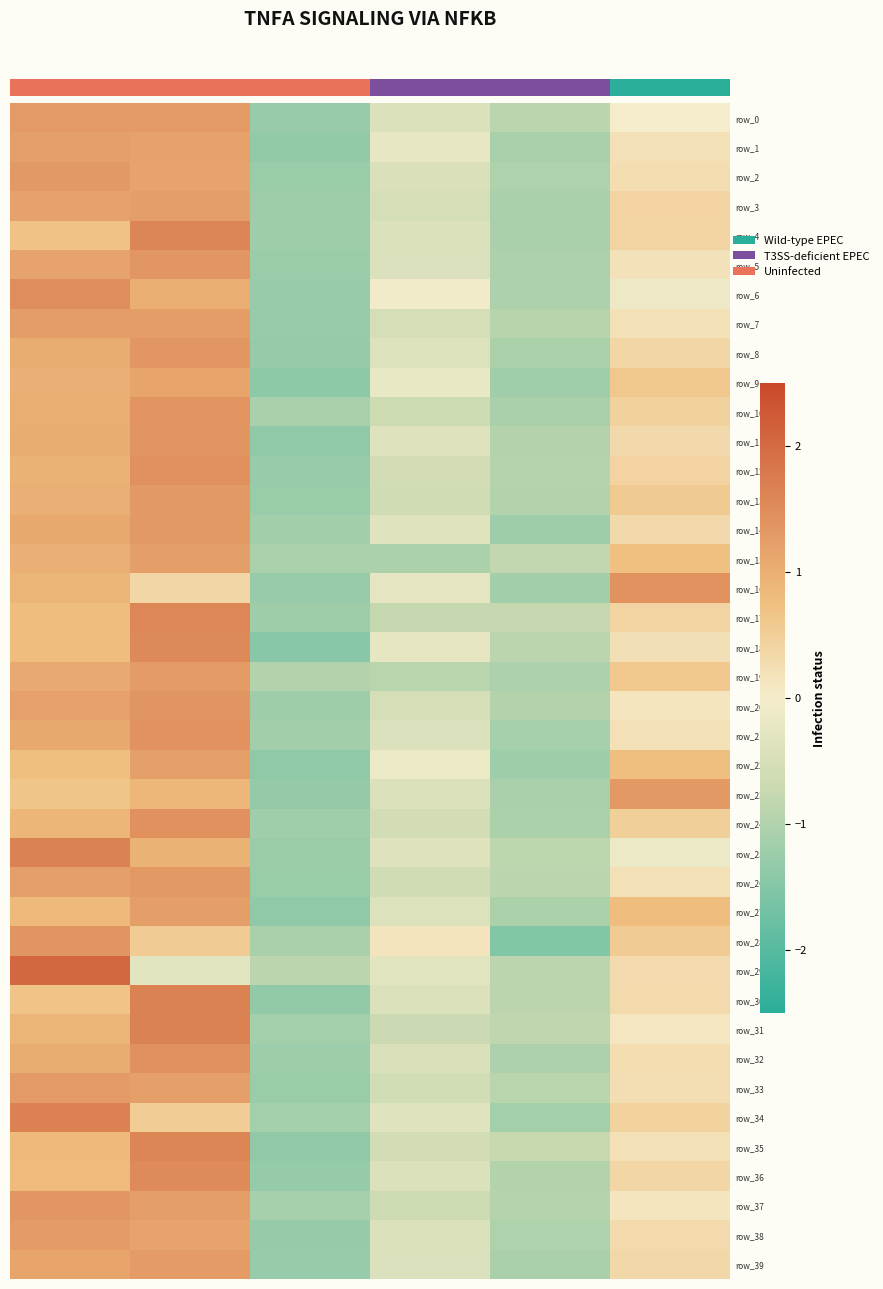

How many series are shown in this chart?

40